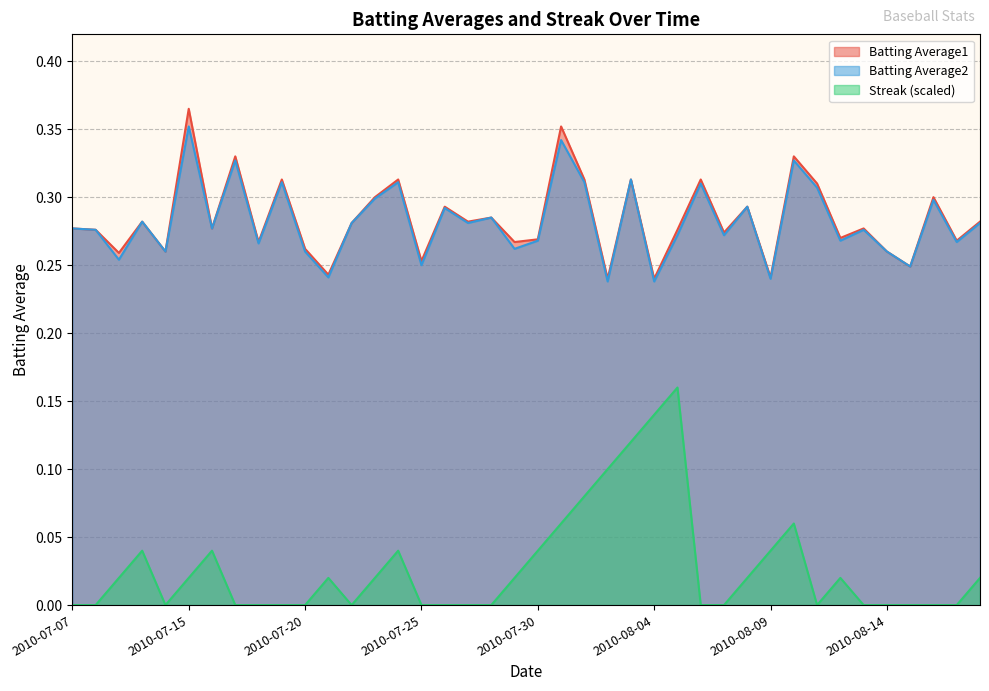

True or false: Streak has a value of 0.0 at 2010-07-17.

True